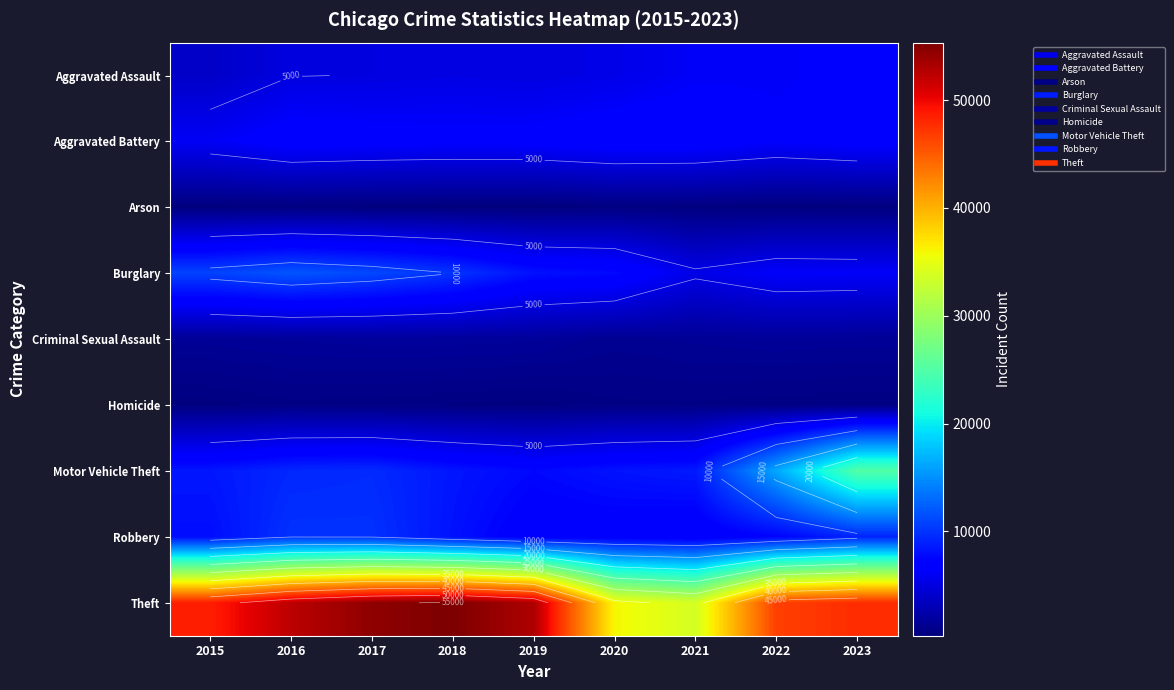

Is the value of Burglary at 2020 greater than the value of Motor Vehicle Theft at 2021?

No